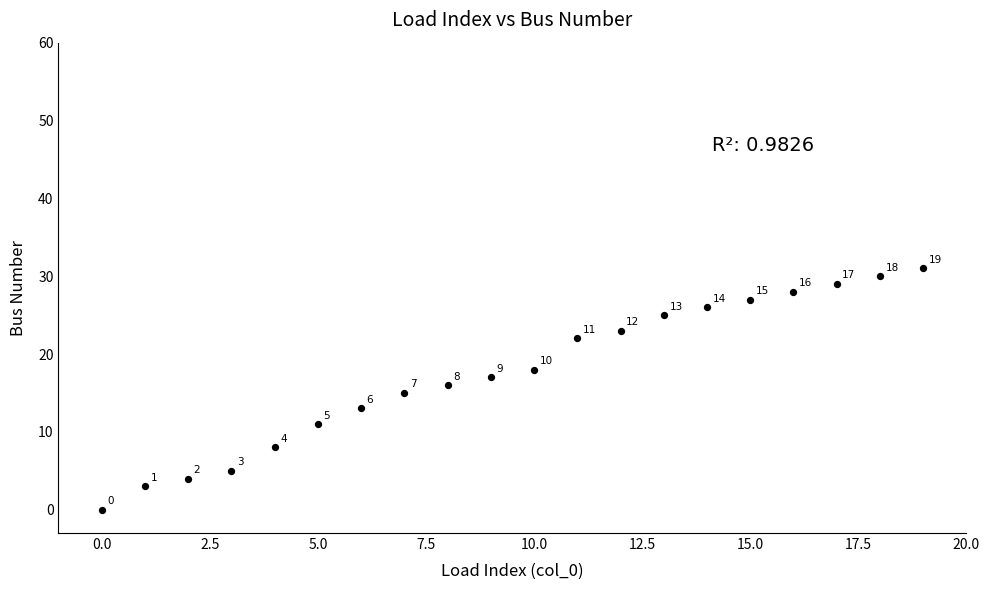

What is the range of Y values (max minus min)?

31